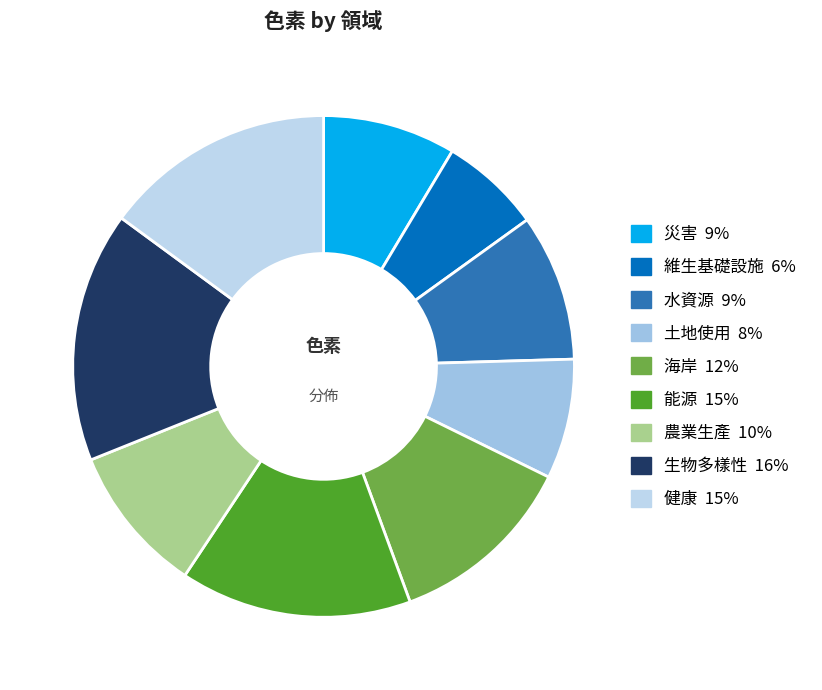

To the nearest percent, what is the average slice percentage?

11%